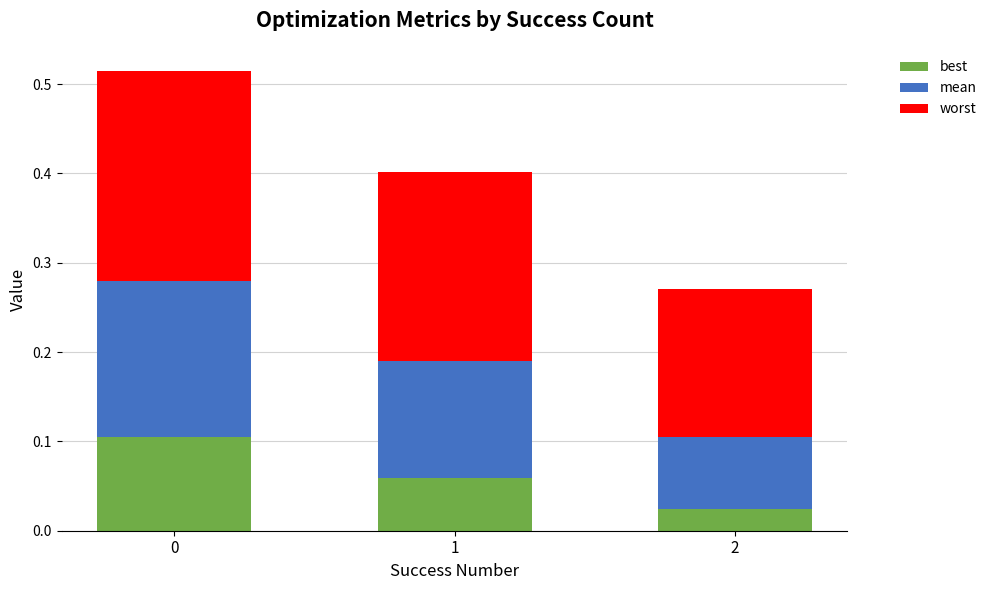

How many bars are there in total?

3